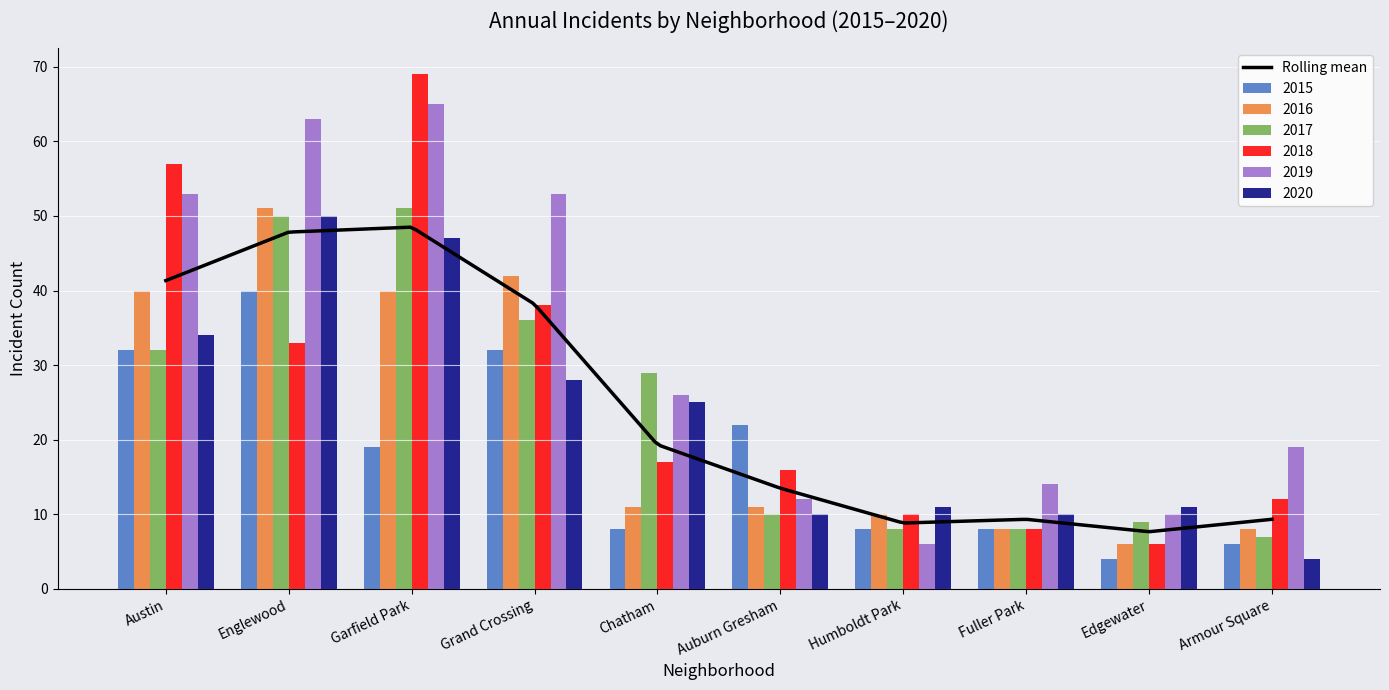

Is it true that 2018 equals 13 at Austin?

False